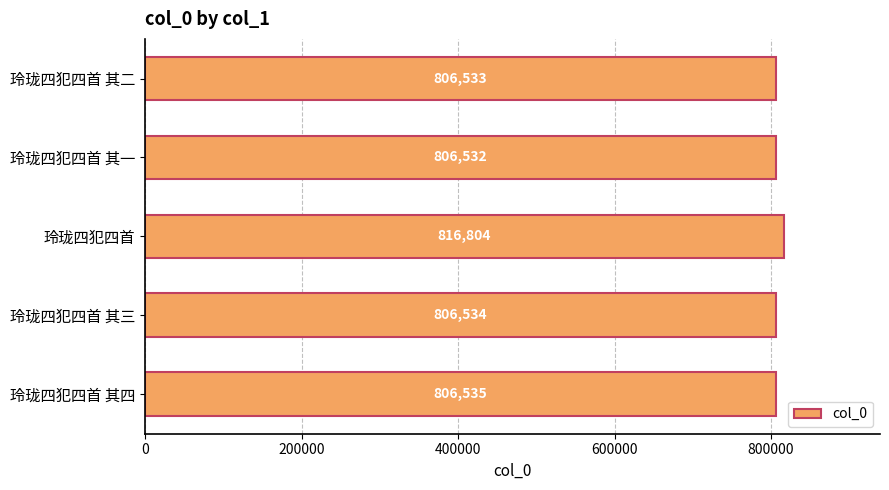

How many bars are there in total?

5